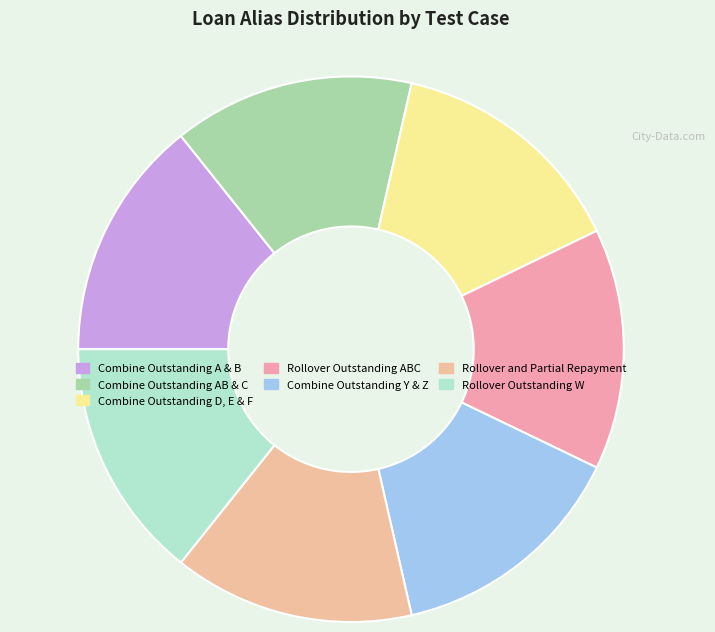

How much of the chart is everything except Rollover Outstanding W?

85.7%